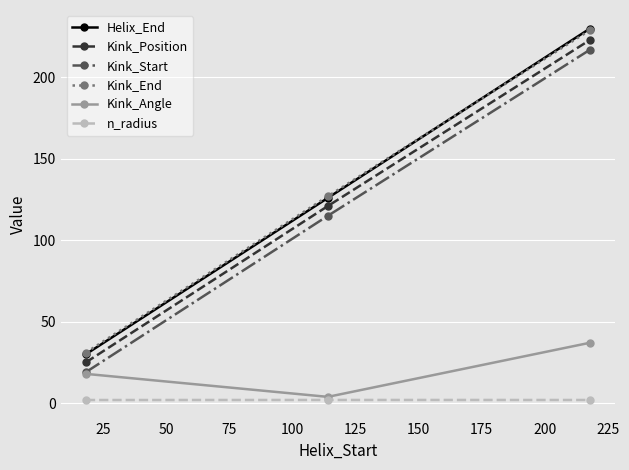

Which series has the largest range (max minus min)?

Helix_End